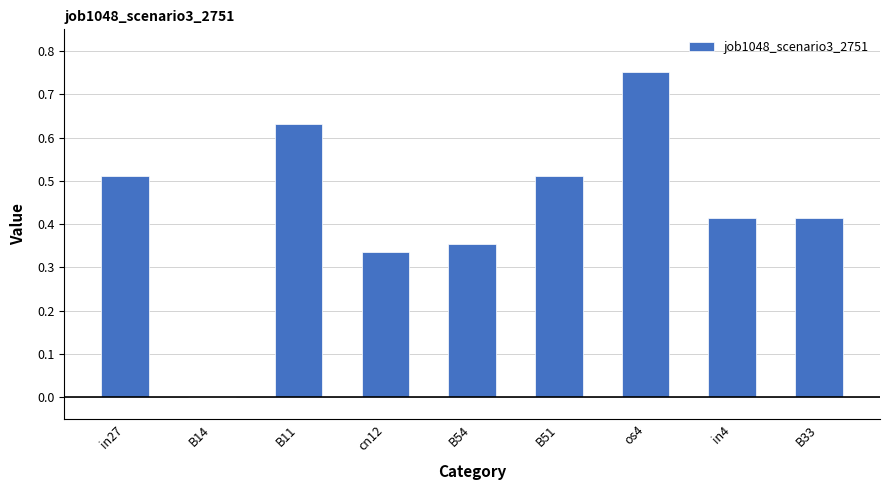

Are the bars grouped side by side (vs. stacked)?

No